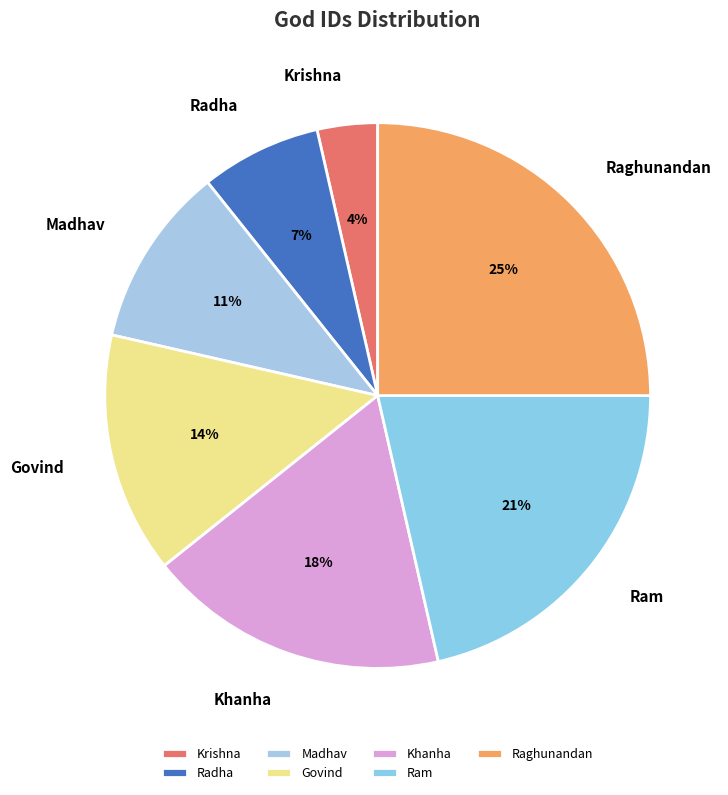

Do Khanha and Ram together represent more than half of the pie?

No